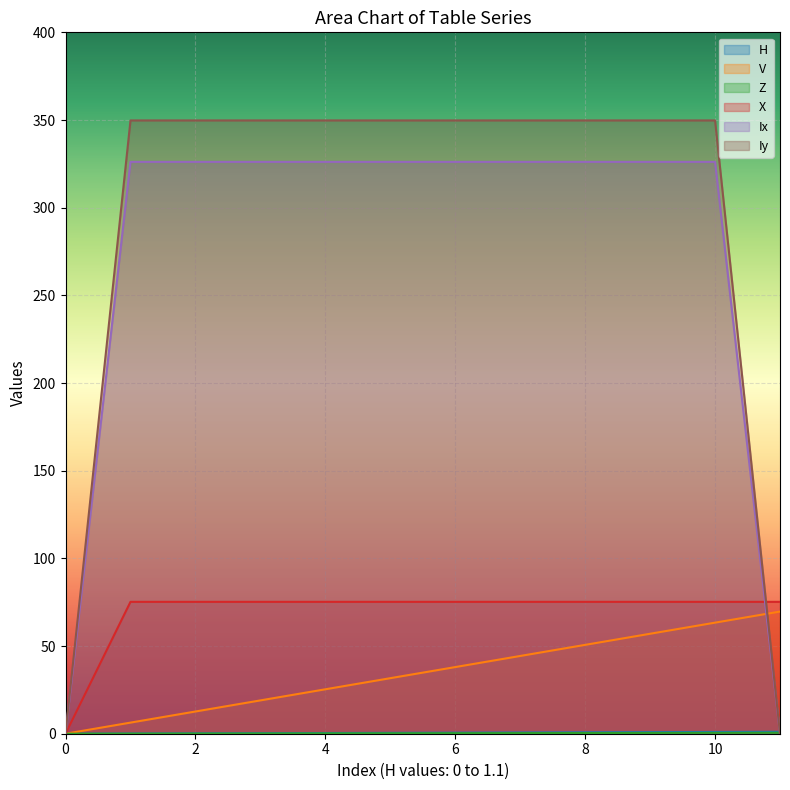

Which series has the largest total across all categories?

Iy